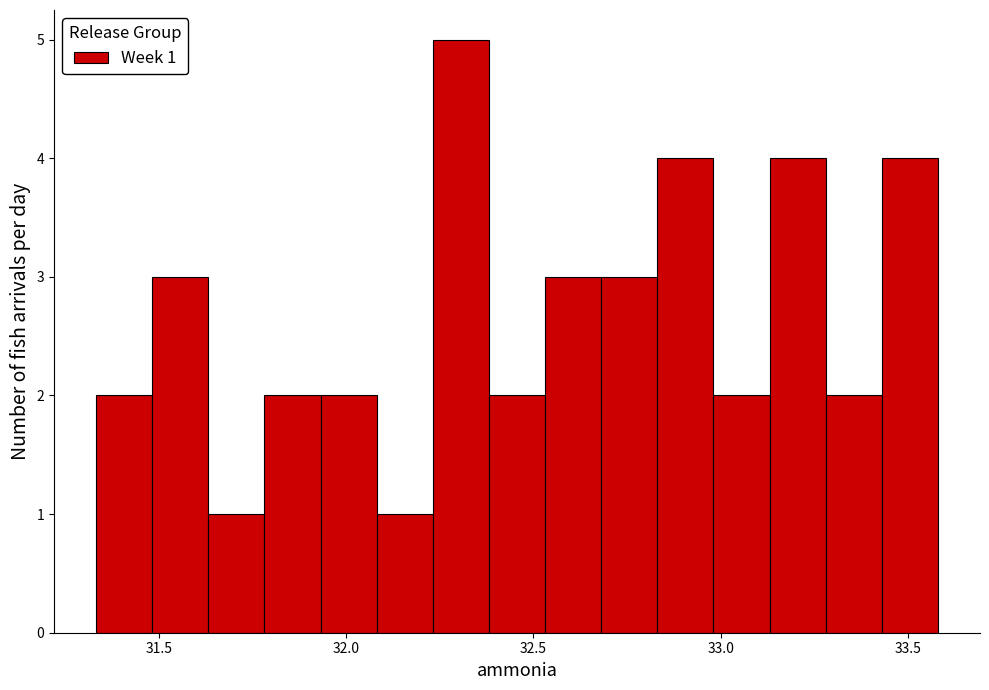

Read against the x-axis, roughly where is the centre of the tallest bar?

32.30